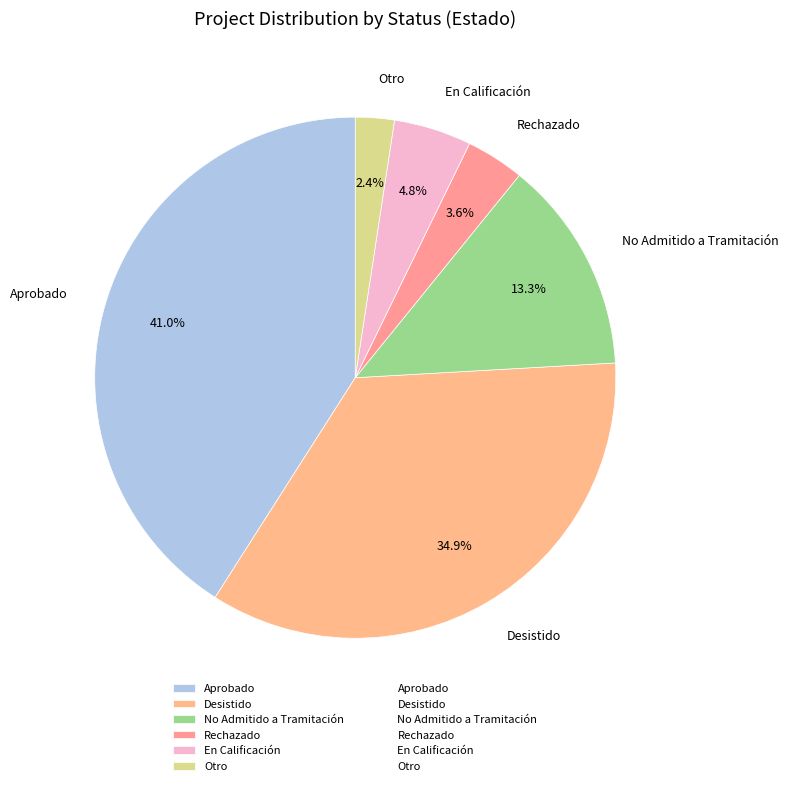

Does Aprobado represent more than half of the total?

No